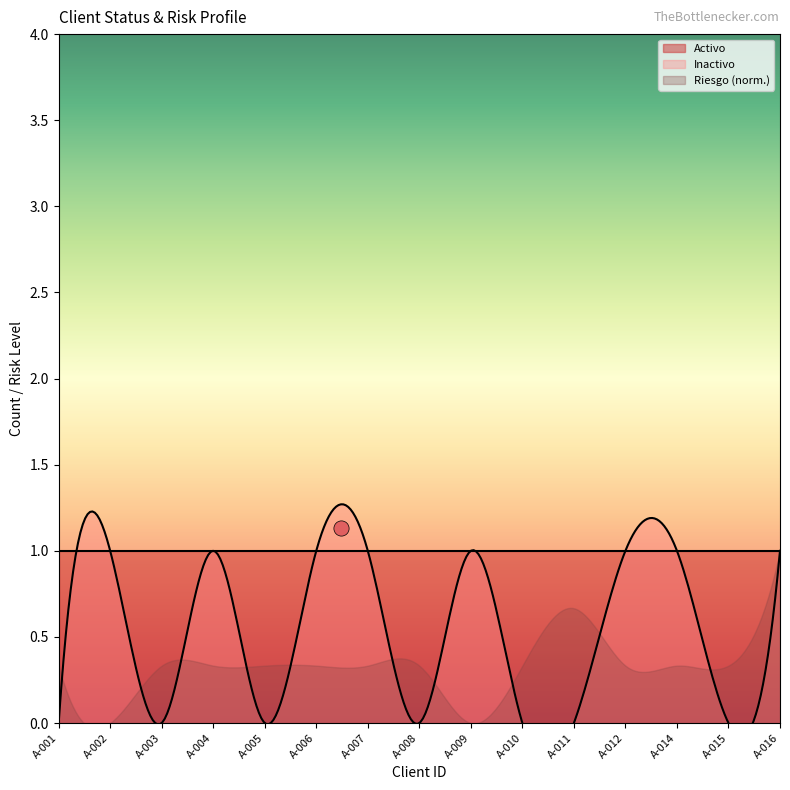

Which series contains the highest Y value?

Activo